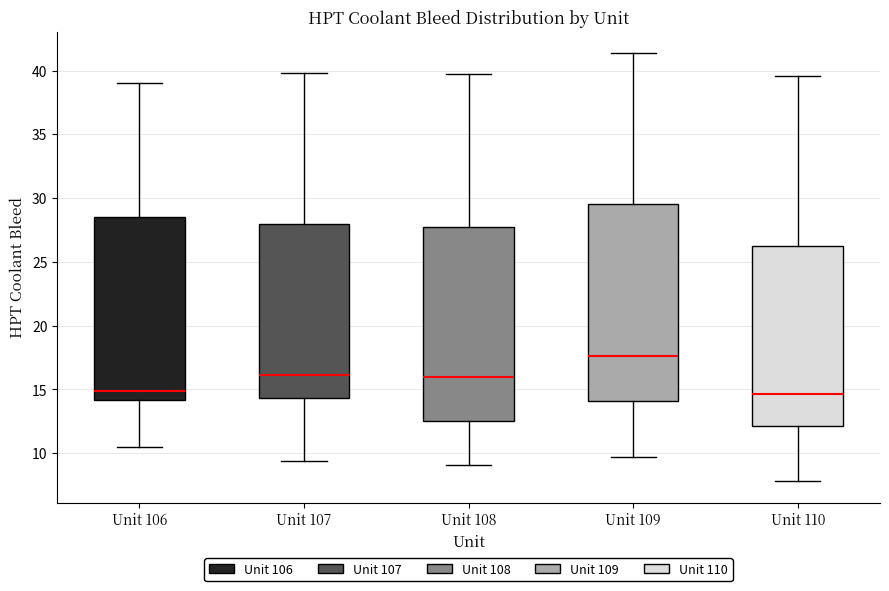

Where does the median line of the box for Unit 110 sit on the y-axis? The values are not printed on the chart, so give them approximately, as read against the axis.

14.5